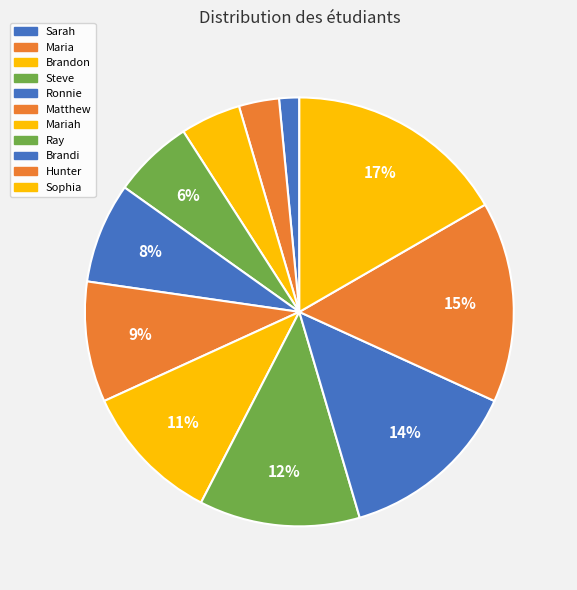

Approximately how many times larger is the value at Ray compared to Brandon?

2.7